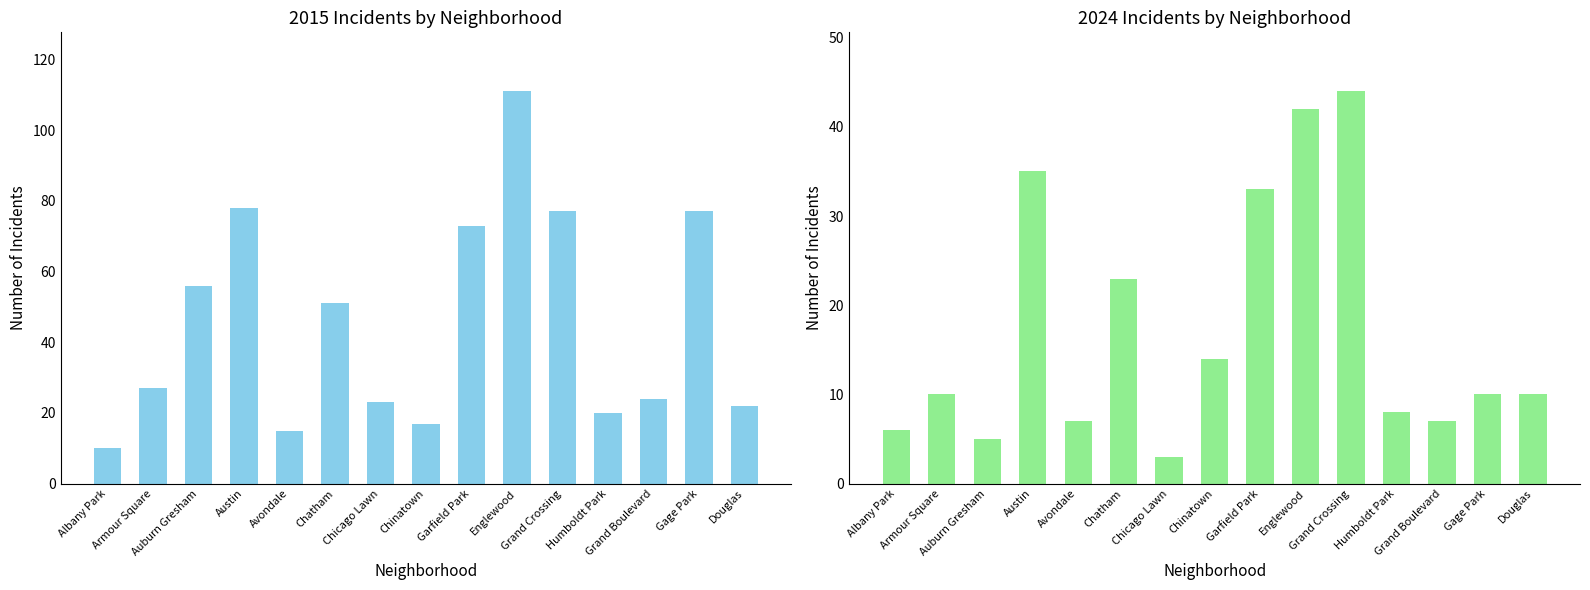

Between Garfield Park and Auburn Gresham, which is larger?

Garfield Park